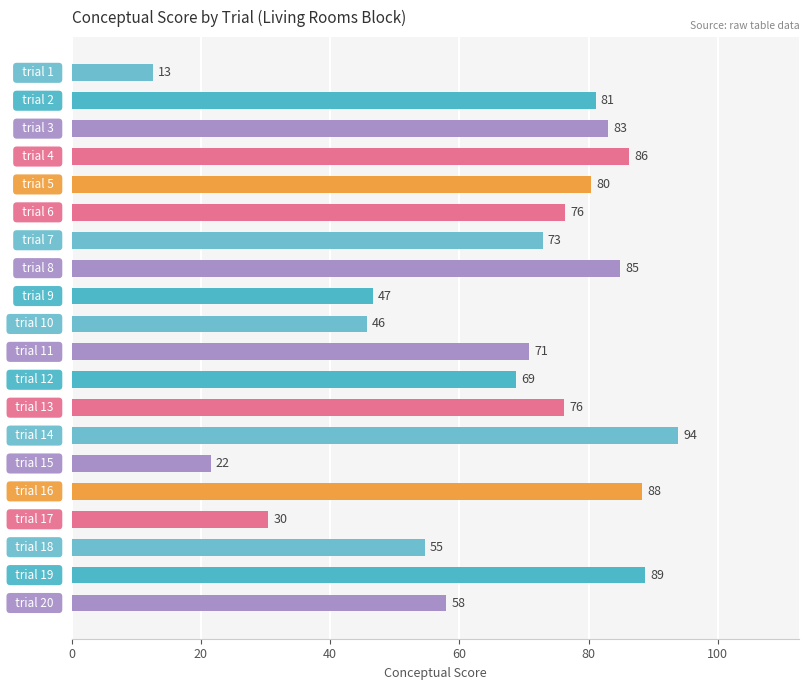

What is the value of the 8th bar from the top?

84.9